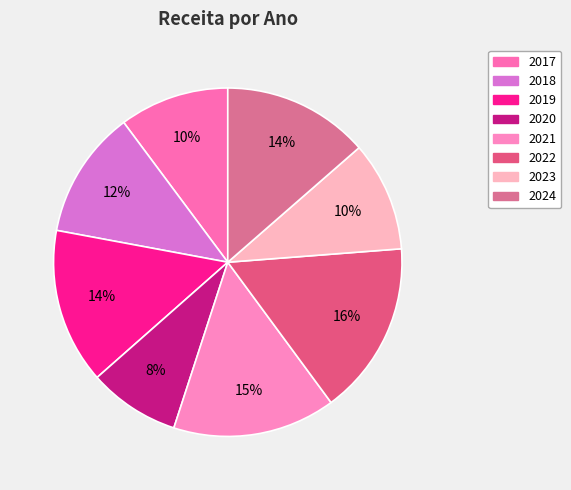

Is the sum of 2017 and 2020 greater than half?

No